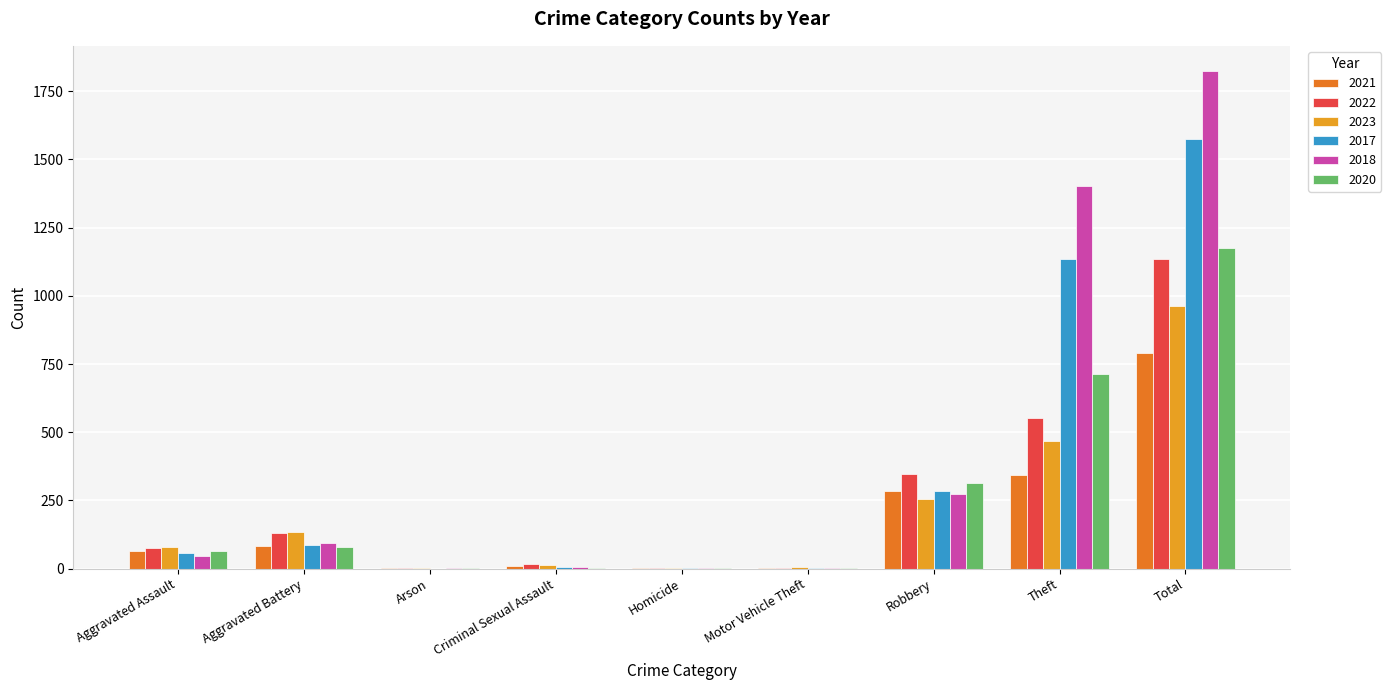

What is the sum of all 2020 values?

2352